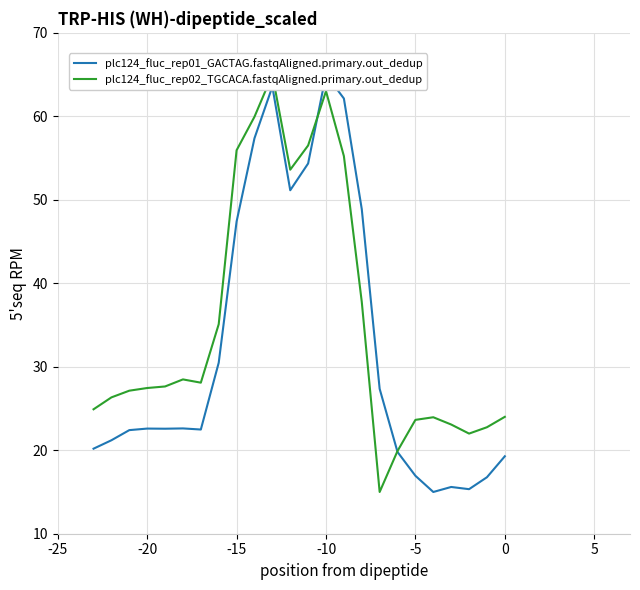

How many series are shown in this chart?

2